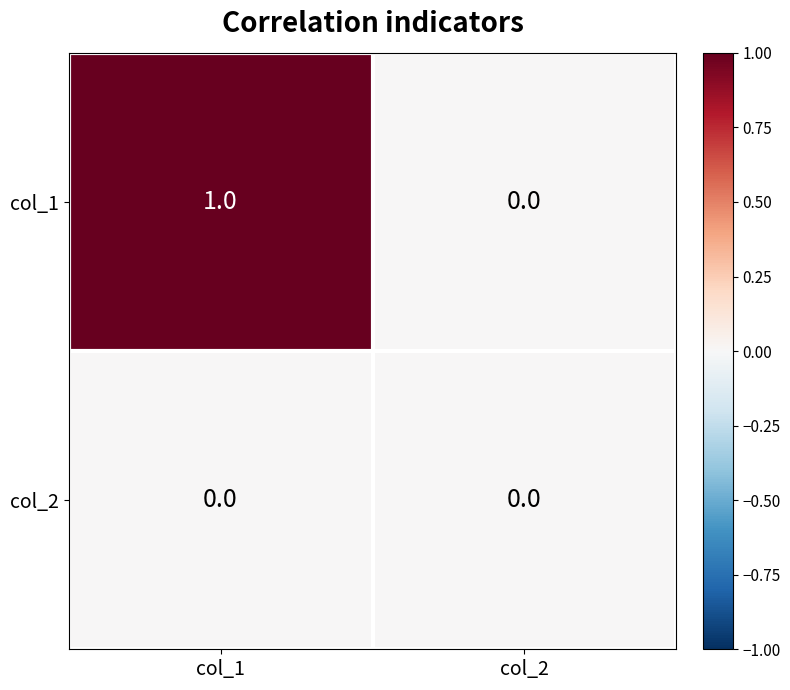

Reading left to right, transcribe all the data shown in this chart.

col_1: col_1=1	col_2=0
col_2: col_1=0	col_2=0